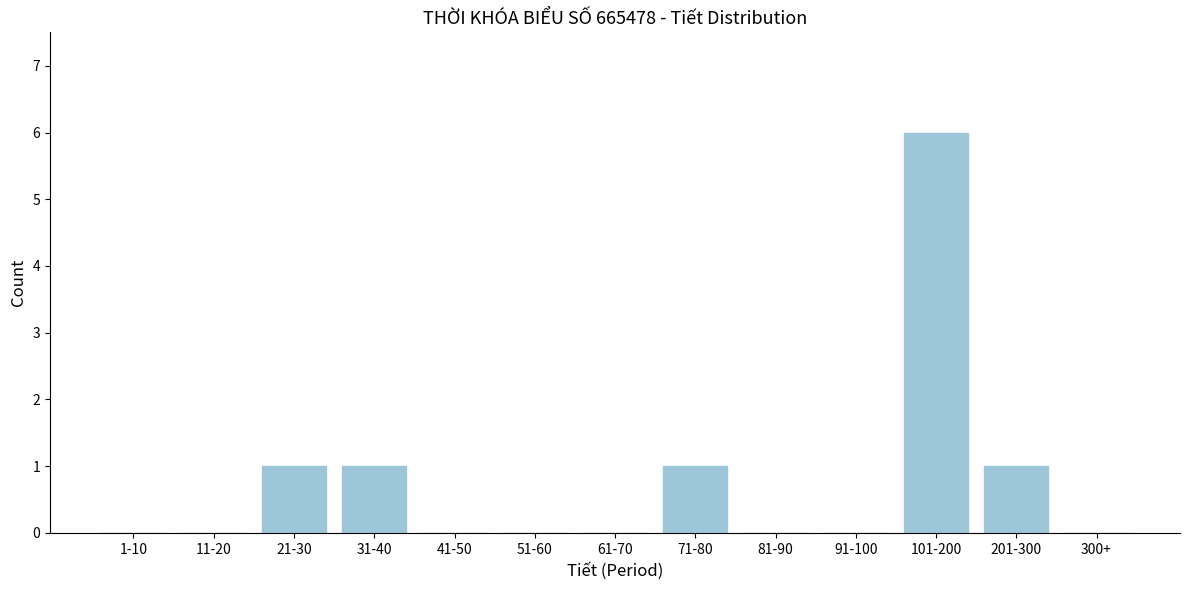

Reading left to right, extract all data points from this chart.

1-10=0	11-20=0	21-30=1	31-40=1	41-50=0	51-60=0	61-70=0	71-80=1	81-90=0	91-100=0	101-200=6	201-300=1	300+=0